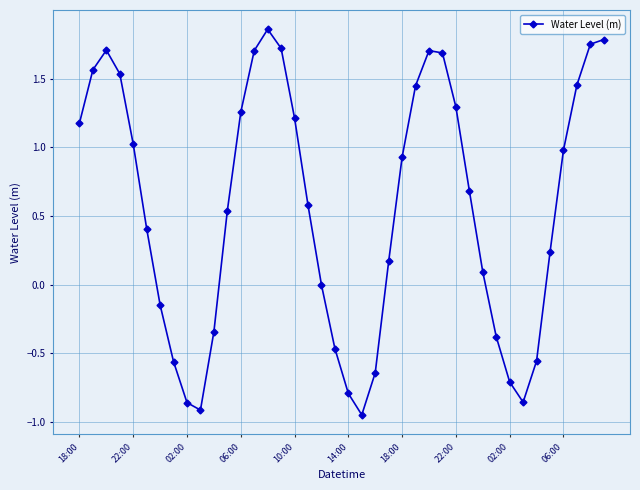

Does the chart have visible grid lines?

Yes